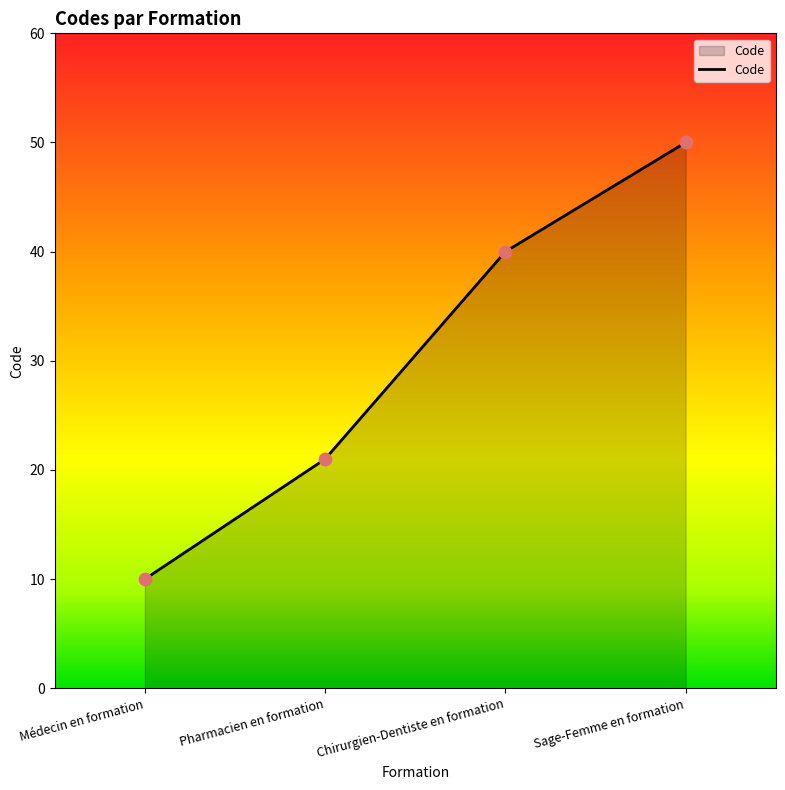

What is the change in value from Médecin en formation to Pharmacien en formation?

+11